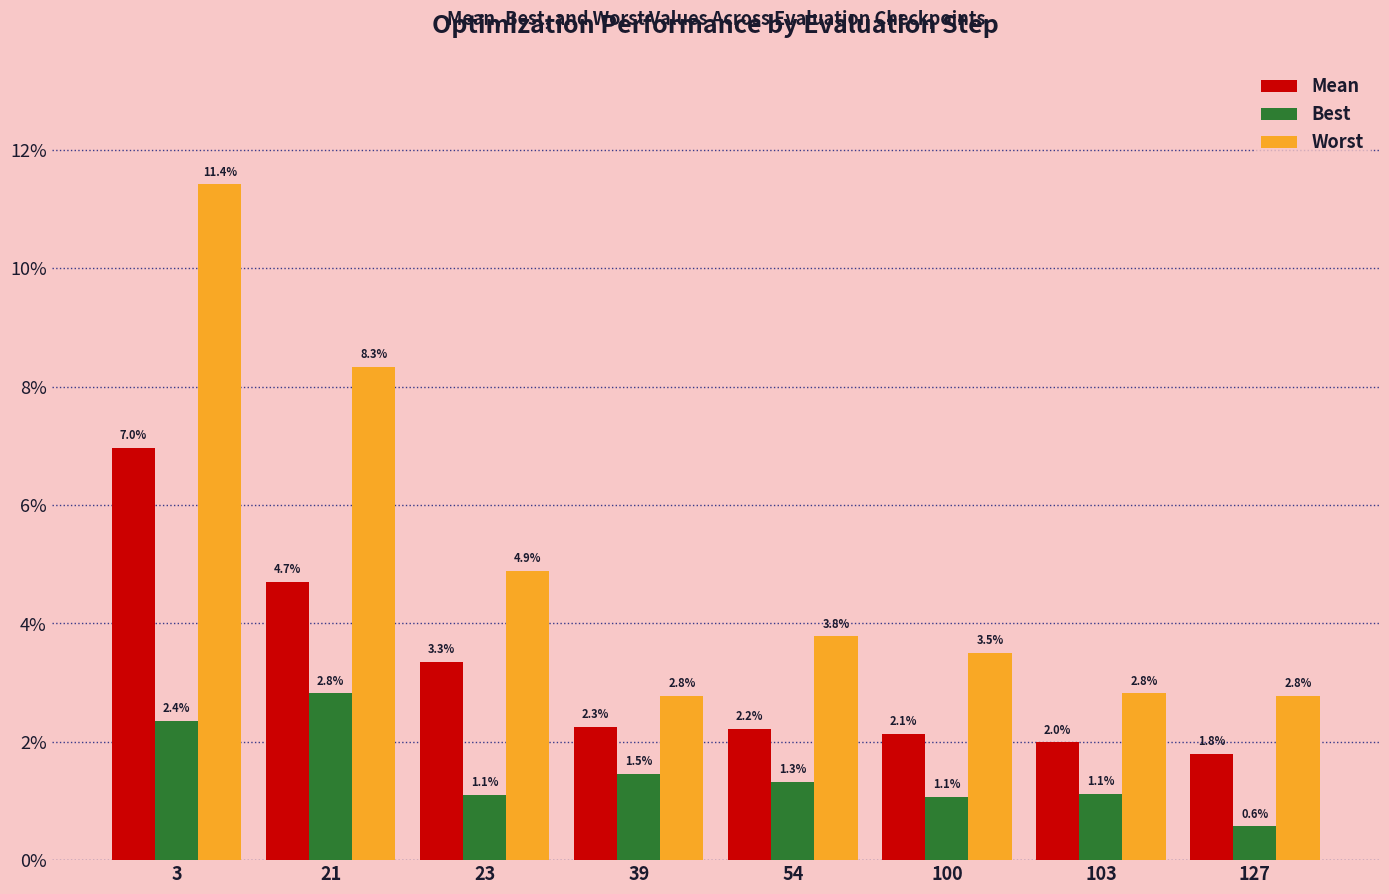

What are all the series names shown in the legend?

Mean, Best, Worst